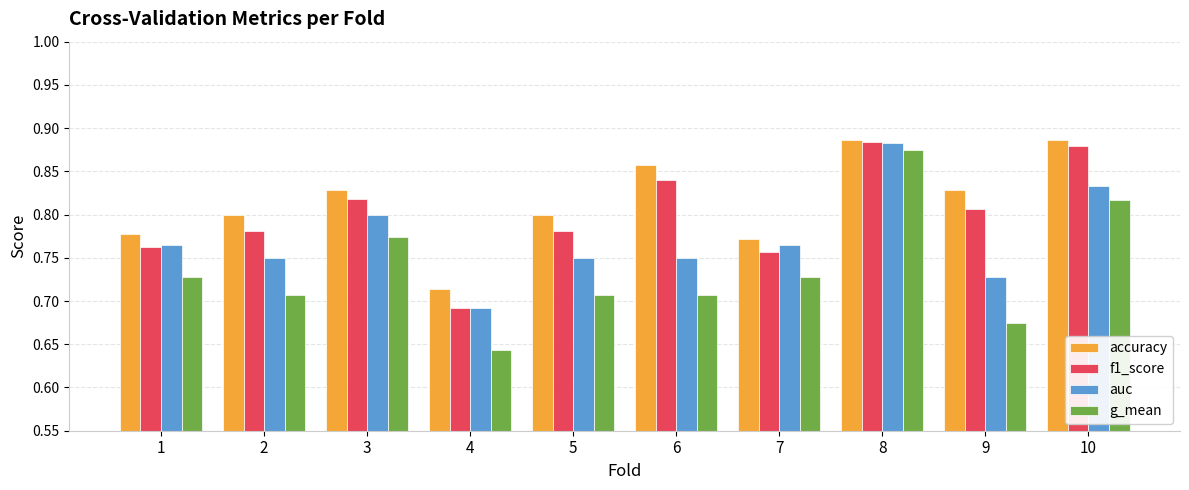

What is the sum of all accuracy values?

8.1